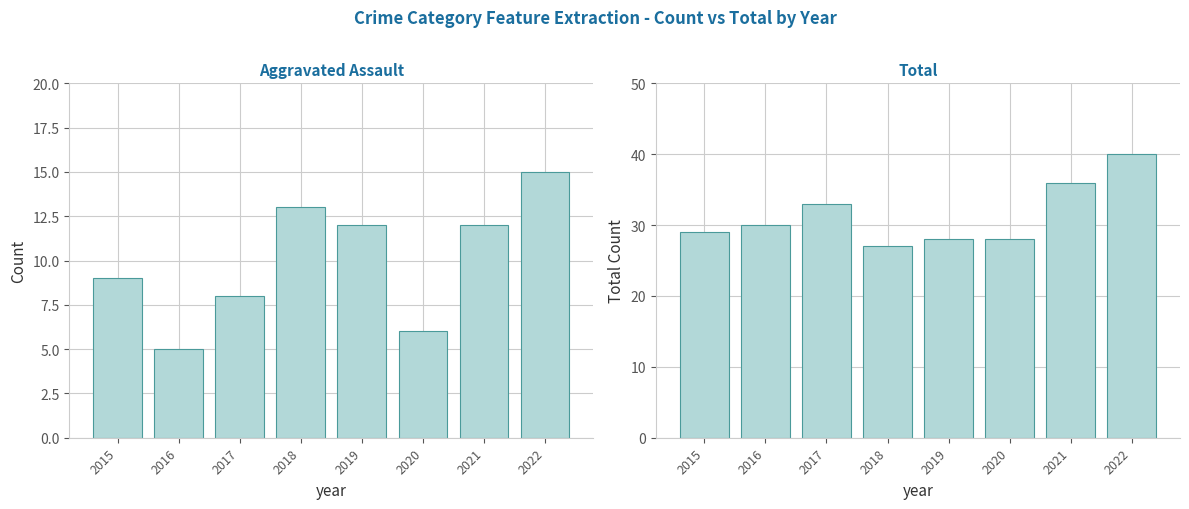

Reading left to right, transcribe all the data shown in this chart.

Aggravated Assault: 2015=9	2016=5	2017=8	2018=13	2019=12	2020=6	2021=12	2022=15
Total: 2015=29	2016=30	2017=33	2018=27	2019=28	2020=28	2021=36	2022=40